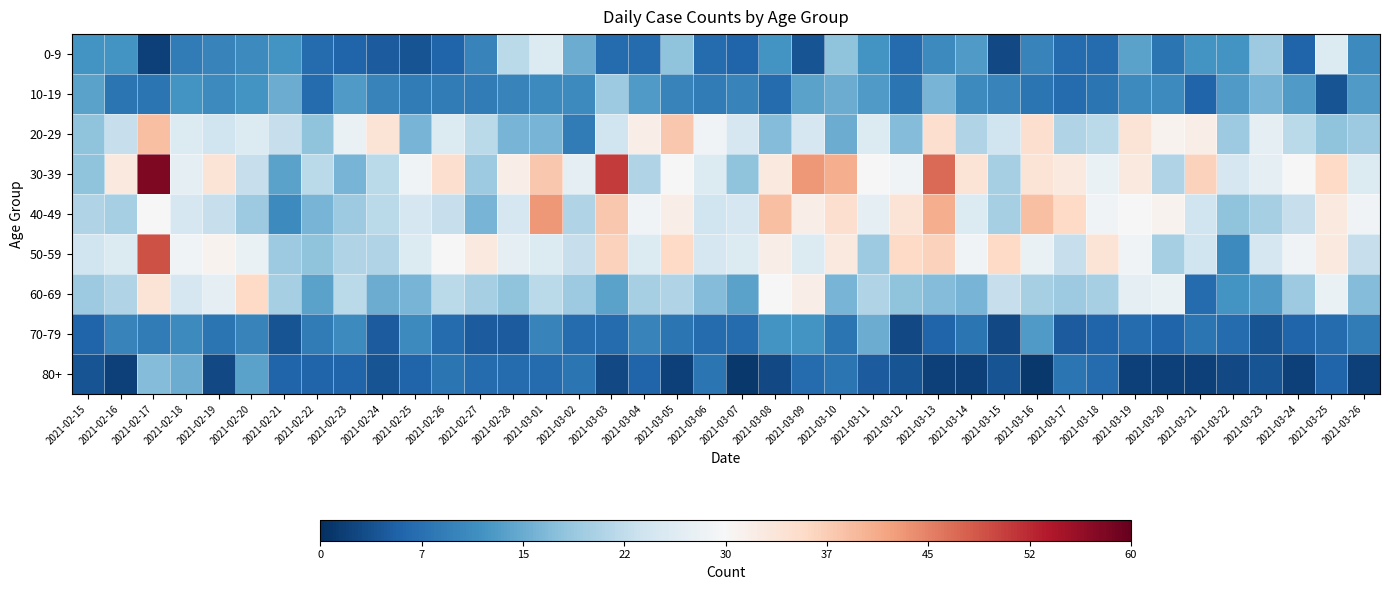

At 2021-02-23, list the series in order from largest to smallest.

20-29, 60-69, 50-59, 40-49, 30-39, 10-19, 70-79, 0-9, 80+